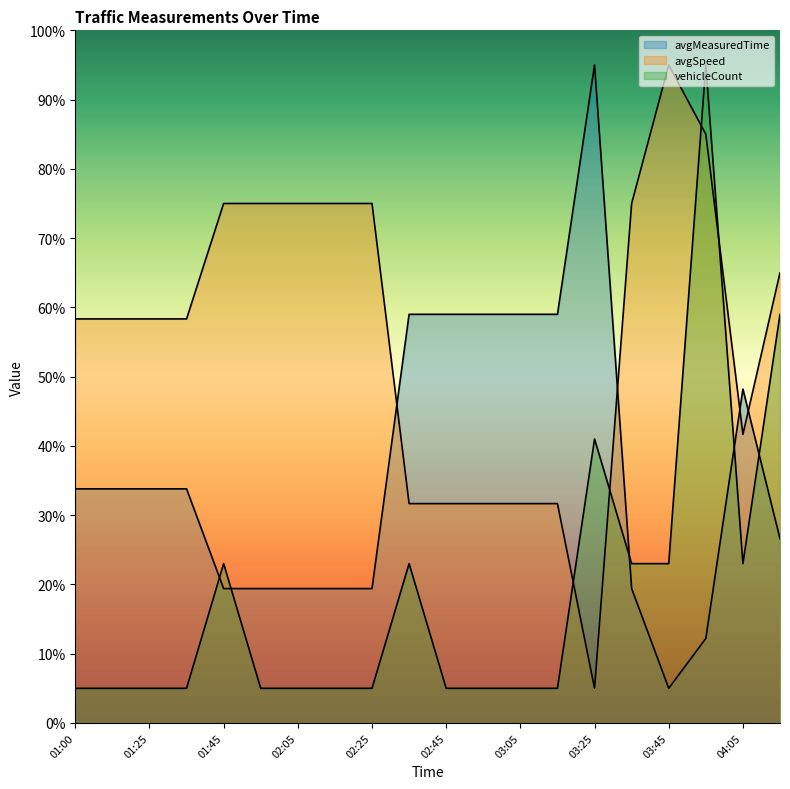

The avgMeasuredTime series shows 48.2 at 04:05. True or false?

True